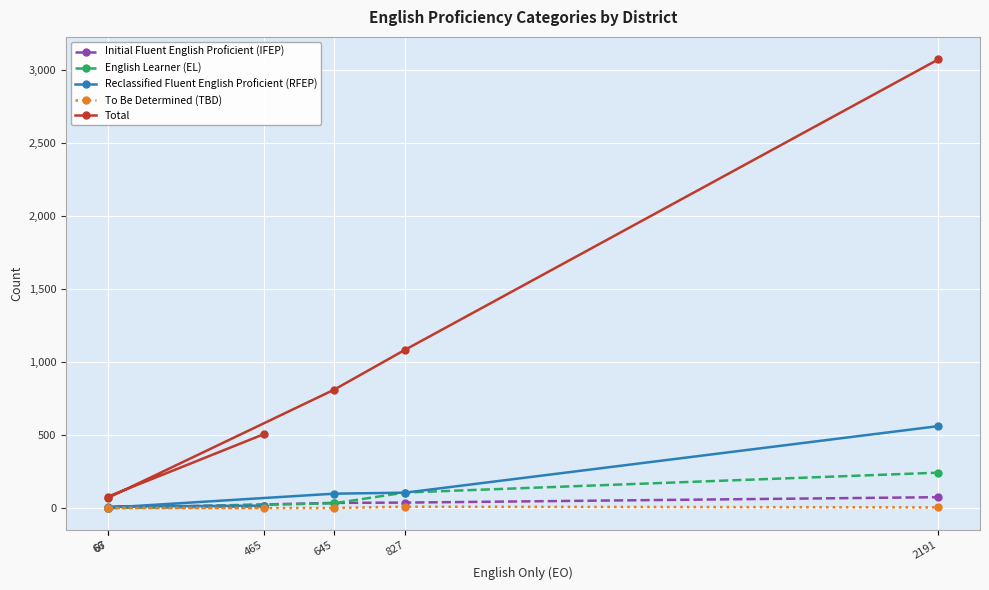

Reading left to right, what are all the values shown in this chart?

Initial Fluent English Proficient (IFEP): 12	1	0	35	37	74
English Learner (EL): 12	0	0	32	106	242
Reclassified Fluent English Proficient (RFEP): 16	10	2	98	105	561
To Be Determined (TBD): 0	0	0	0	9	4
Total: 505	78	68	810	1084	3074